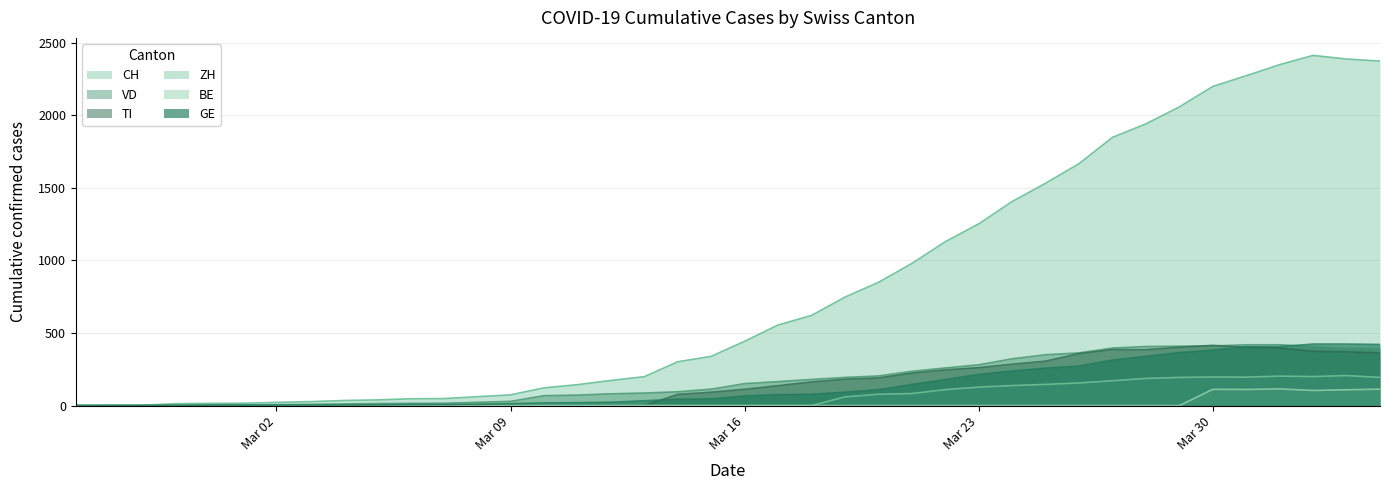

How many positive values does the TI series have?

22